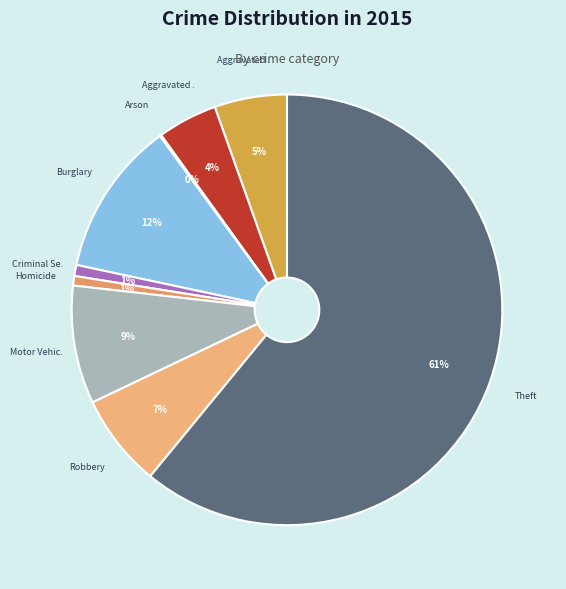

Rank the categories by value from highest to lowest.

Theft, Burglary, Motor Vehicle Theft, Robbery, Aggravated Assault, Aggravated Battery, Criminal Sexual Assault, Homicide, Arson